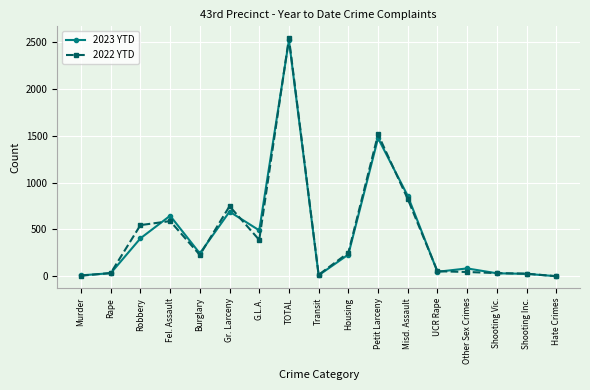

What is the value of the 2023 YTD point at the 12th from the left?

858